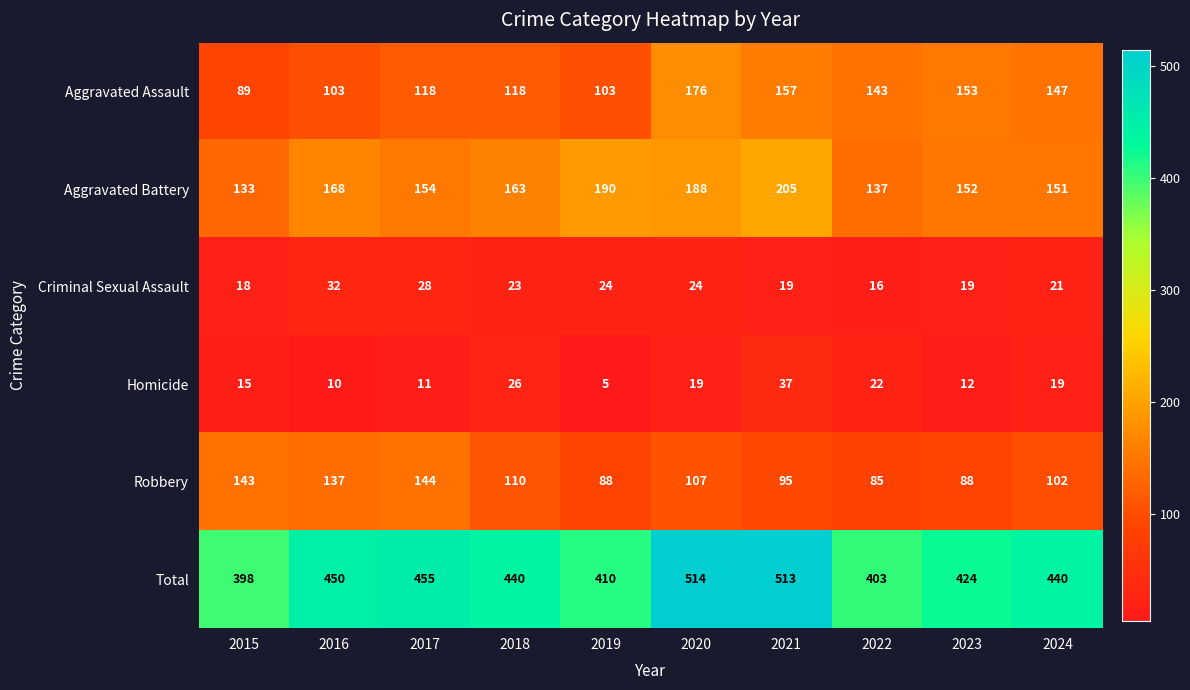

What is the smallest value displayed?

5